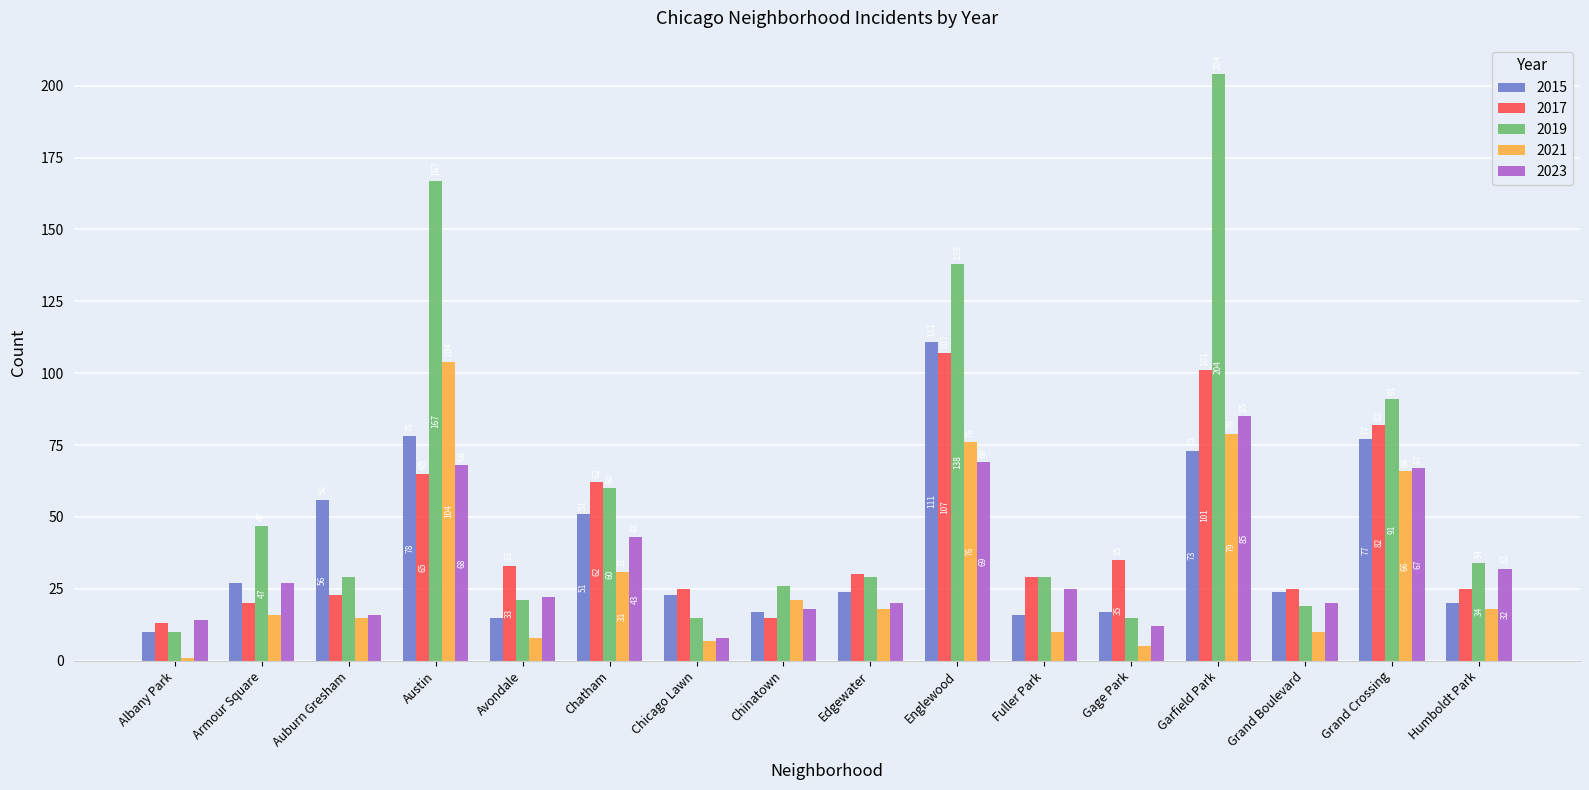

Reading left to right, what are all the values shown in this chart?

2015: Albany Park=10	Armour Square=27	Auburn Gresham=56	Austin=78	Avondale=15	Chatham=51	Chicago Lawn=23	Chinatown=17	Edgewater=24	Englewood=111	Fuller Park=16	Gage Park=17	Garfield Park=73	Grand Boulevard=24	Grand Crossing=77	Humboldt Park=20
2017: Albany Park=13	Armour Square=20	Auburn Gresham=23	Austin=65	Avondale=33	Chatham=62	Chicago Lawn=25	Chinatown=15	Edgewater=30	Englewood=107	Fuller Park=29	Gage Park=35	Garfield Park=101	Grand Boulevard=25	Grand Crossing=82	Humboldt Park=25
2019: Albany Park=10	Armour Square=47	Auburn Gresham=29	Austin=167	Avondale=21	Chatham=60	Chicago Lawn=15	Chinatown=26	Edgewater=29	Englewood=138	Fuller Park=29	Gage Park=15	Garfield Park=204	Grand Boulevard=19	Grand Crossing=91	Humboldt Park=34
2021: Albany Park=1	Armour Square=16	Auburn Gresham=15	Austin=104	Avondale=8	Chatham=31	Chicago Lawn=7	Chinatown=21	Edgewater=18	Englewood=76	Fuller Park=10	Gage Park=5	Garfield Park=79	Grand Boulevard=10	Grand Crossing=66	Humboldt Park=18
2023: Albany Park=14	Armour Square=27	Auburn Gresham=16	Austin=68	Avondale=22	Chatham=43	Chicago Lawn=8	Chinatown=18	Edgewater=20	Englewood=69	Fuller Park=25	Gage Park=12	Garfield Park=85	Grand Boulevard=20	Grand Crossing=67	Humboldt Park=32